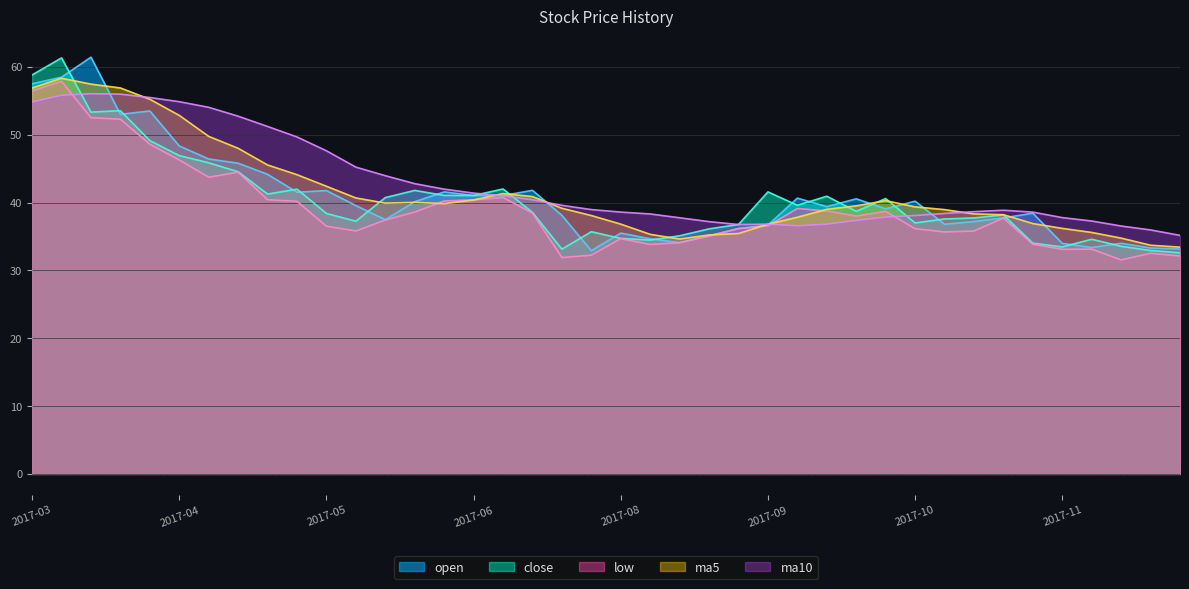

After their last crossing, which series has the higher values: open or close?

open